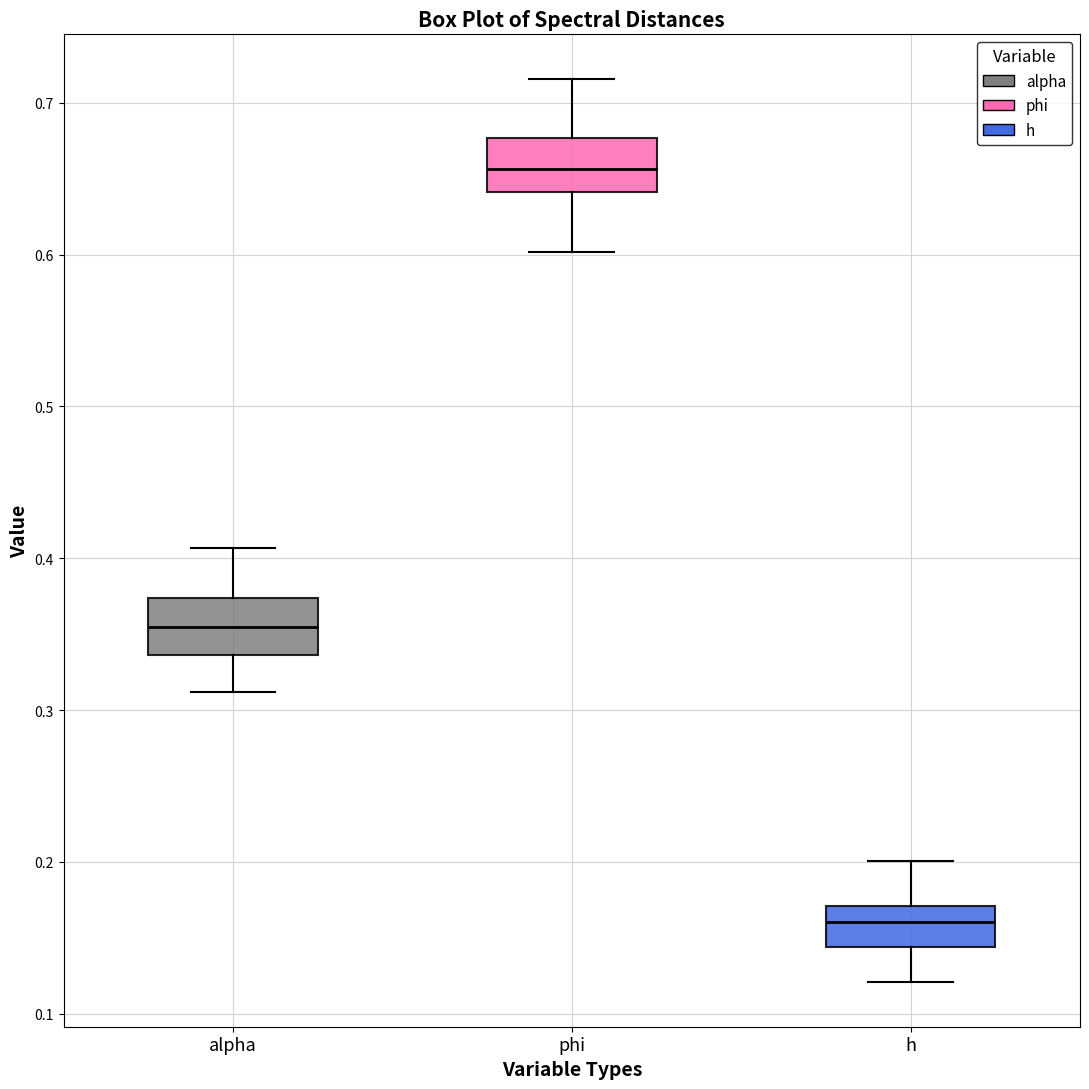

Reading left to right, transcribe this box plot: for each box, give where its median line is, the range the box spans, and where its two whiskers end, as read against the y-axis. The values are not printed on the chart, so give them approximately, as read against the axis.

alpha: median 0.35, box 0.34 to 0.37, whiskers 0.31 to 0.41
phi: median 0.66, box 0.64 to 0.68, whiskers 0.60 to 0.72
h: median 0.16, box 0.14 to 0.17, whiskers 0.12 to 0.20